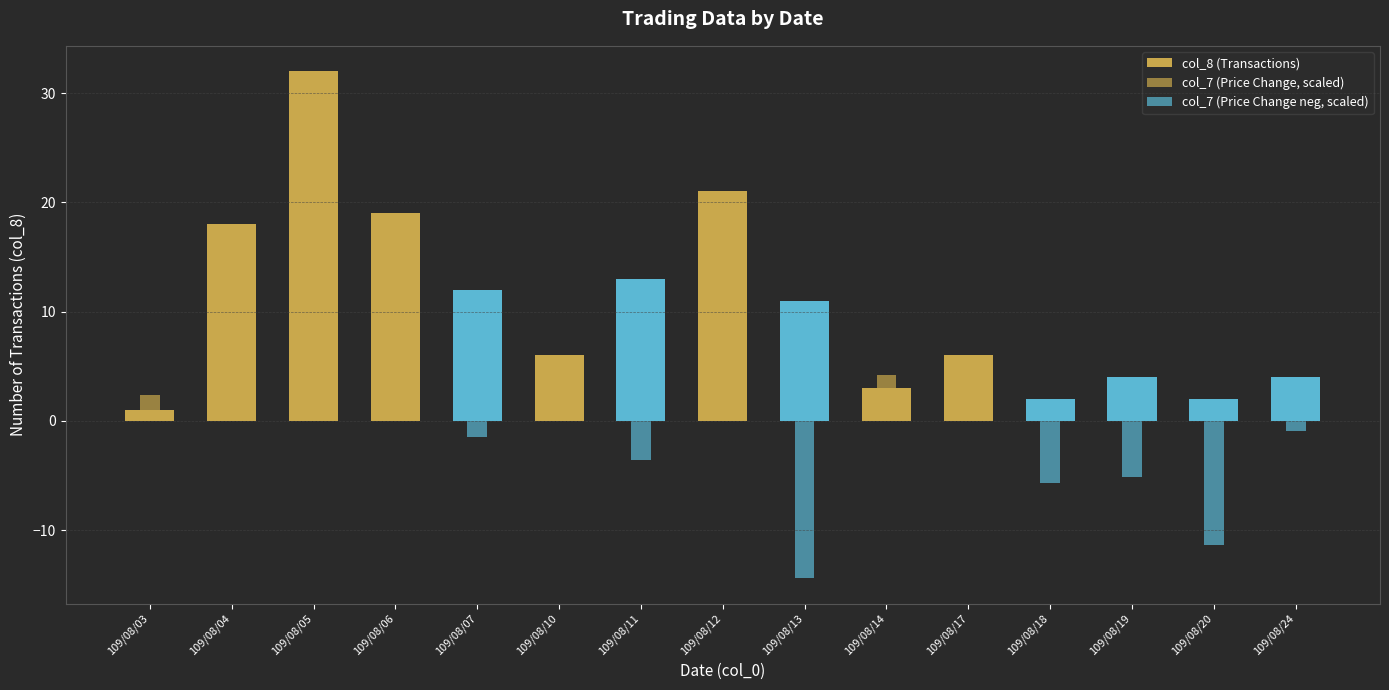

How many groups of bars are there?

15